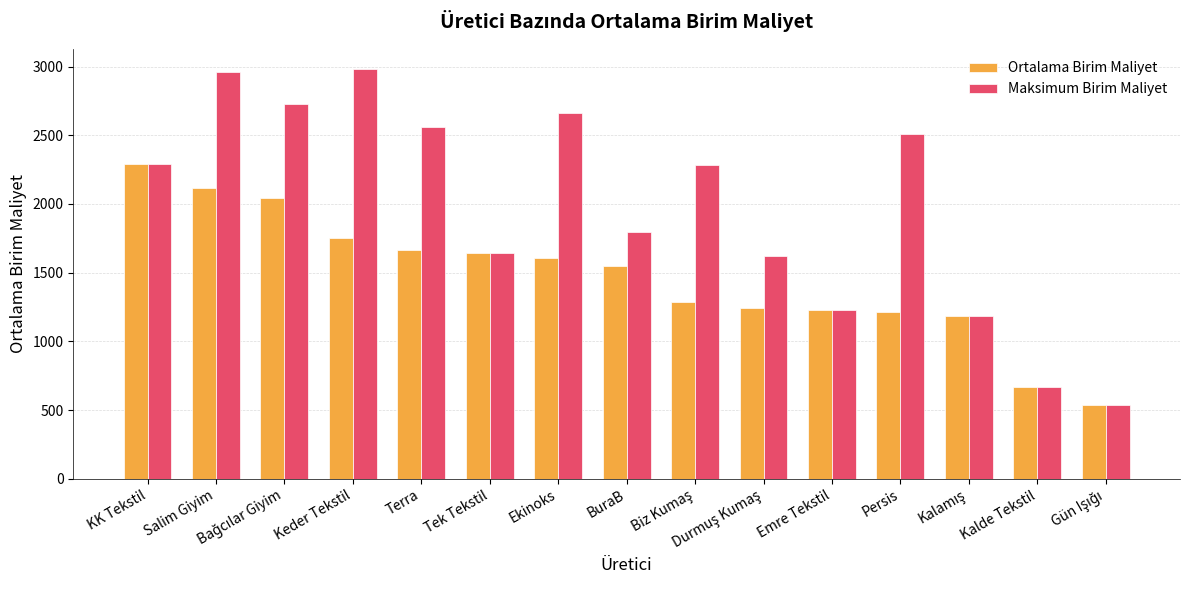

The value of Maksimum Birim Maliyet at Ekinoks is 2659.0. True or false?

True